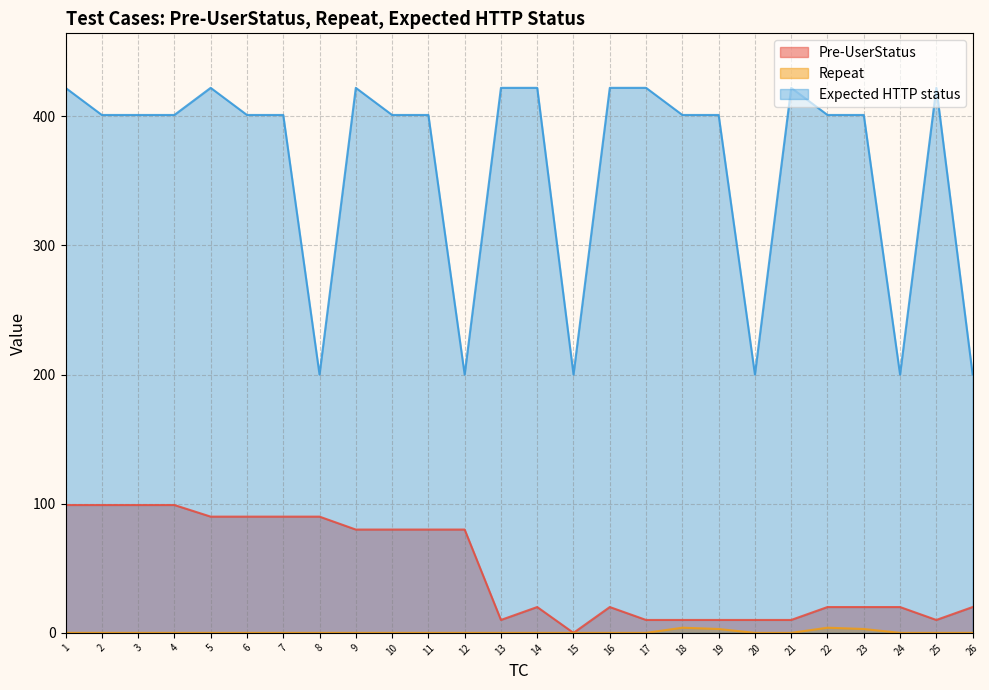

Rank the categories by Repeat value from lowest to highest.

1, 2, 3, 4, 5, 6, 7, 8, 9, 10, 11, 12, 13, 14, 15, 16, 17, 20, 21, 24, 25, 26, 19, 23, 18, 22